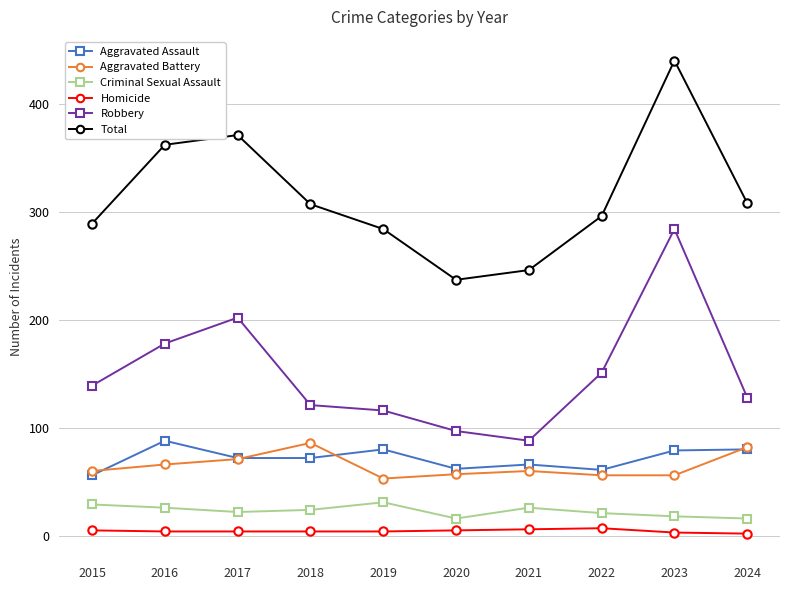

What is the maximum value for Robbery?

284